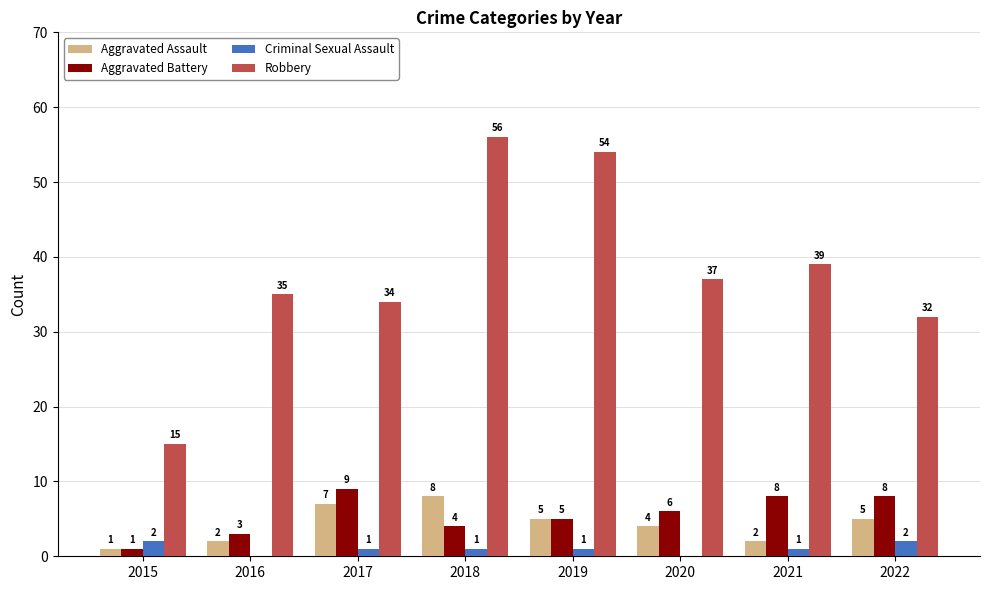

Does the chart contain stacked bars?

No